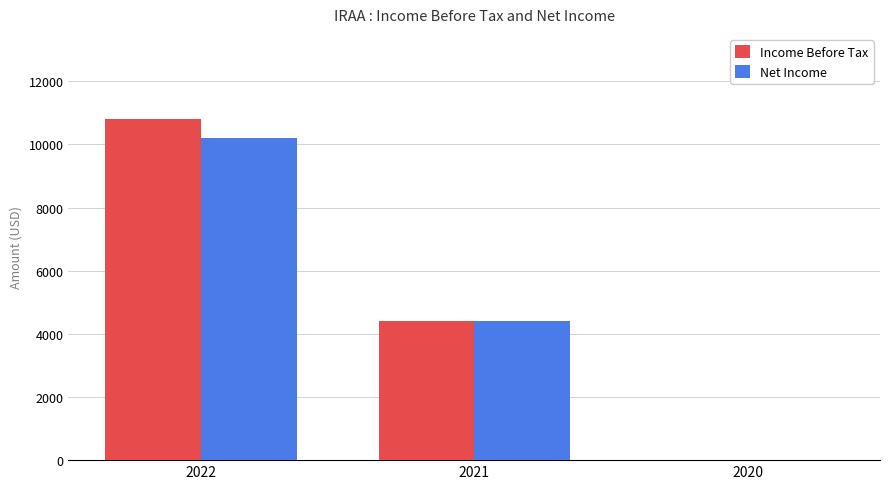

What is the sum of all Net Income values?

14600